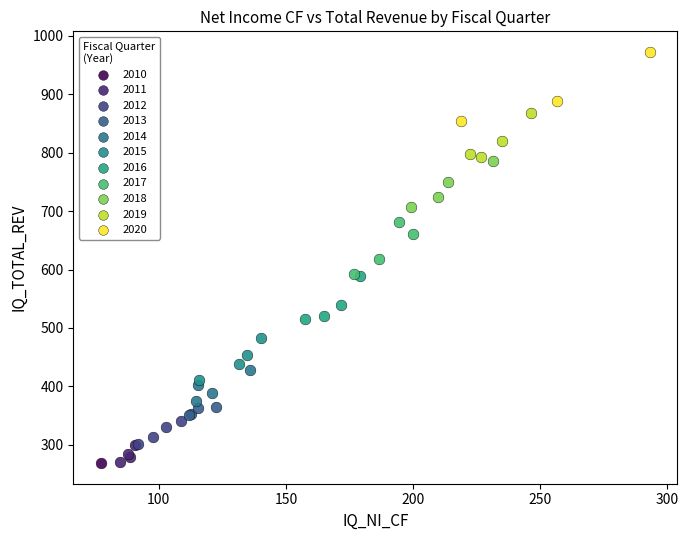

What are all the series names shown in the legend?

2010, 2011, 2012, 2013, 2014, 2015, 2016, 2017, 2018, 2019, 2020